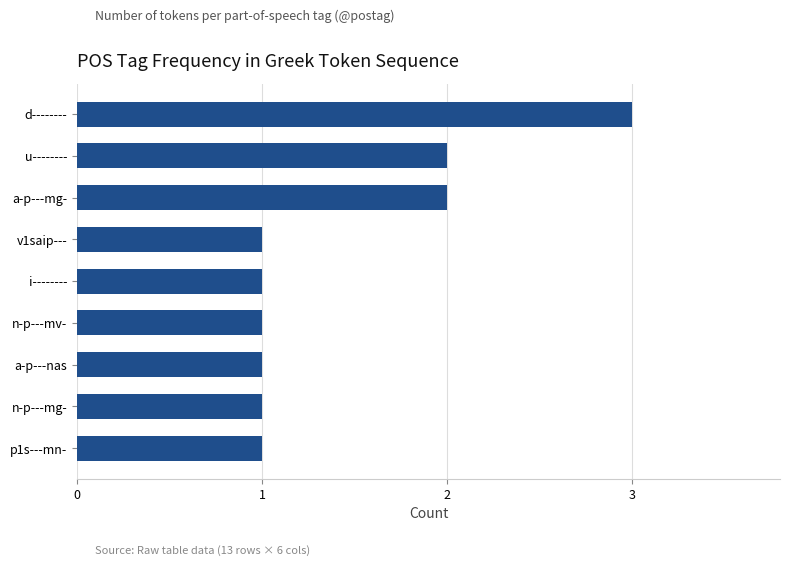

What is the sum of all values?

13